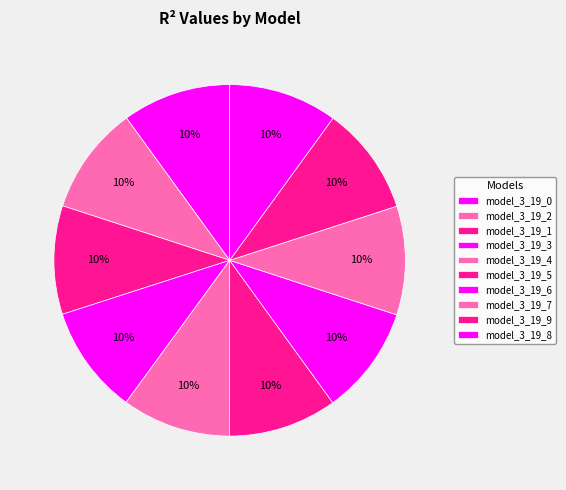

Which slice is the largest?

model_3_19_8